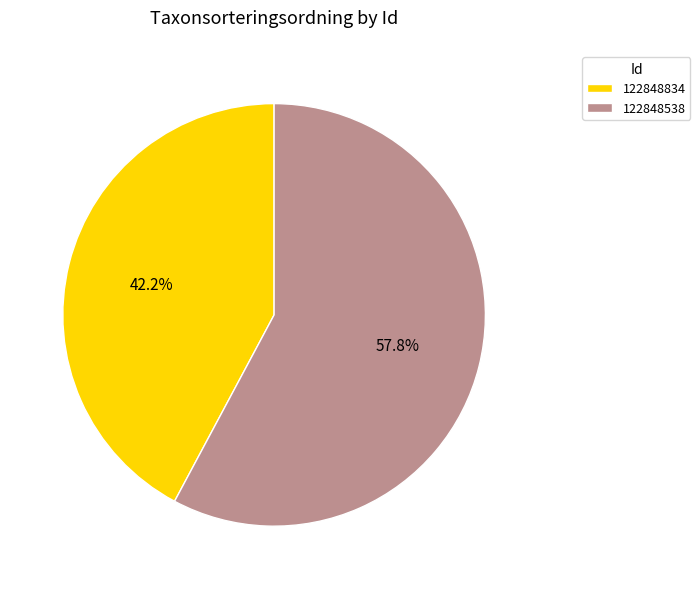

True or false: 122848538 accounts for 58% of the total.

True